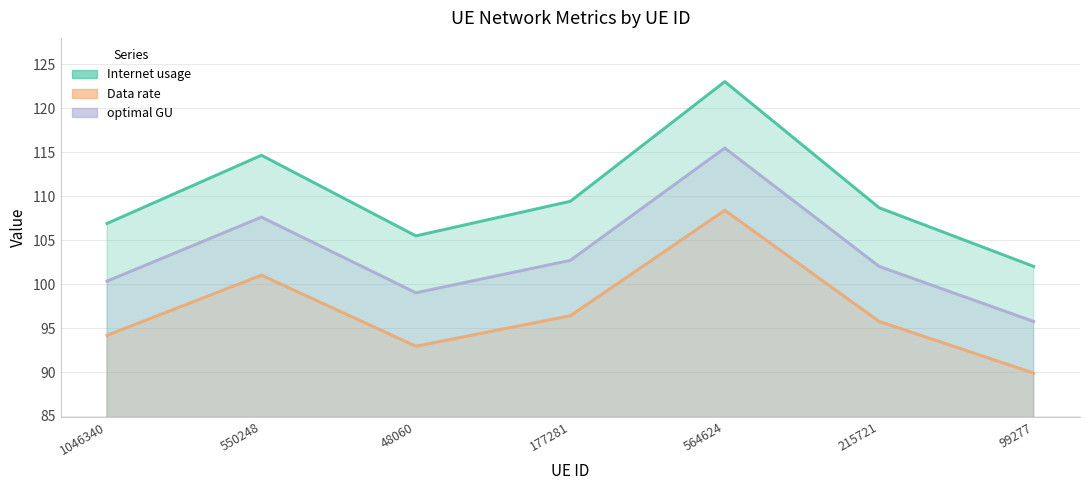

Reading right to left, list all the values displayed in this chart.

Internet usage: 99277=102.0	215721=108.7	564624=123.0	177281=109.4	48060=105.5	550248=114.7	1046340=106.9
Data rate: 99277=89.9	215721=95.8	564624=108.4	177281=96.4	48060=92.9	550248=101.0	1046340=94.2
optimal GU: 99277=95.8	215721=102.0	564624=115.5	177281=102.7	48060=99.0	550248=107.6	1046340=100.3